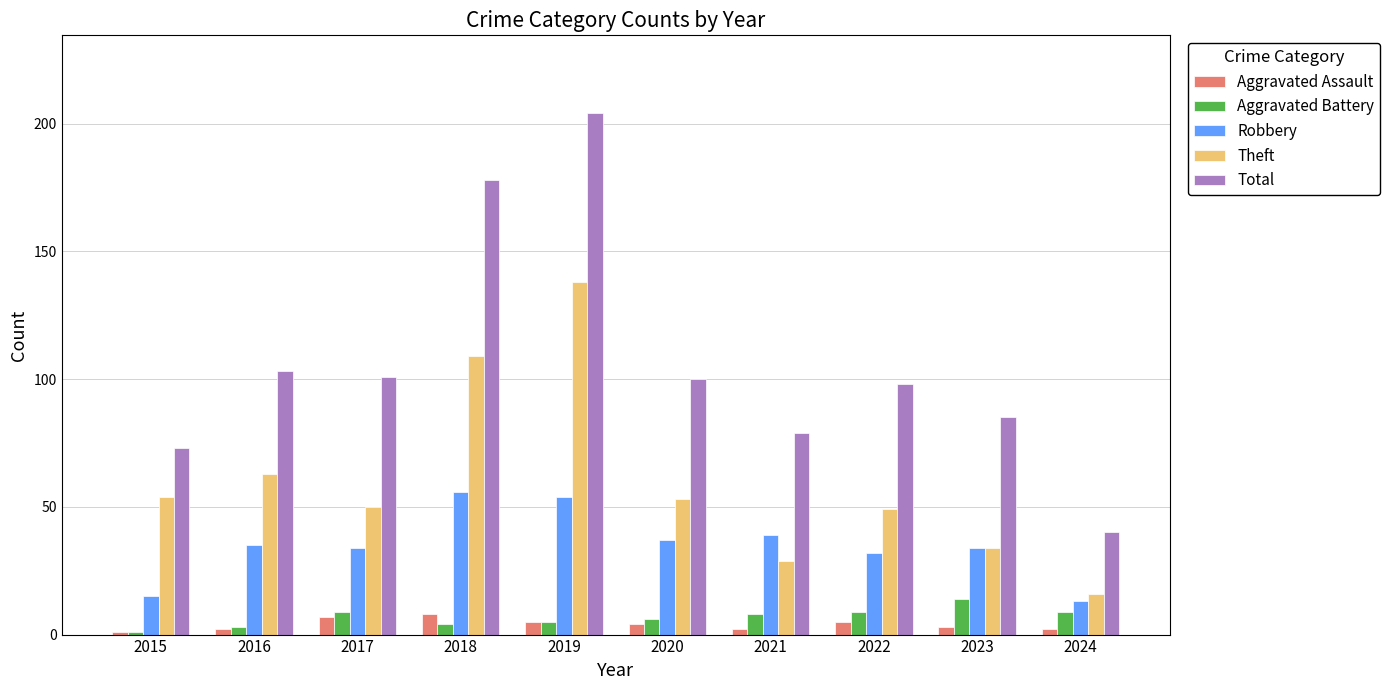

What is the difference between the second highest and minimum values in the Theft series?

93